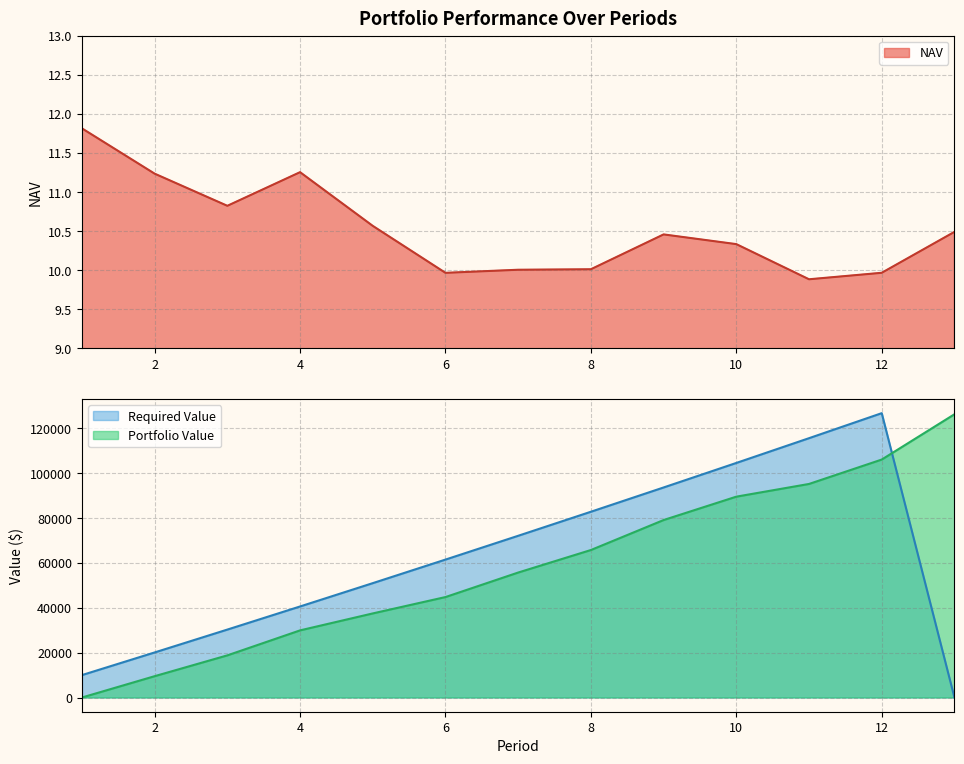

True or false: Portfolio Value and Required Value cross at least once.

True